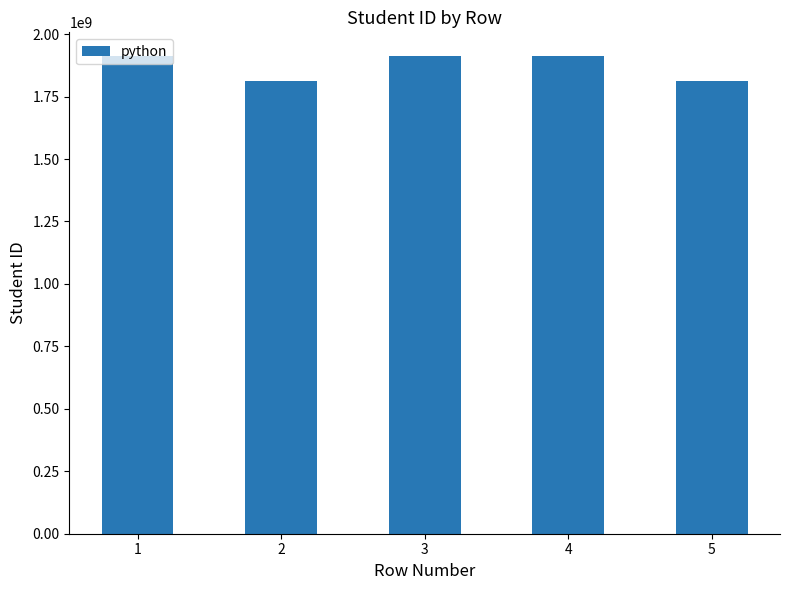

What is the value of the 4th bar from the left?

1911523039